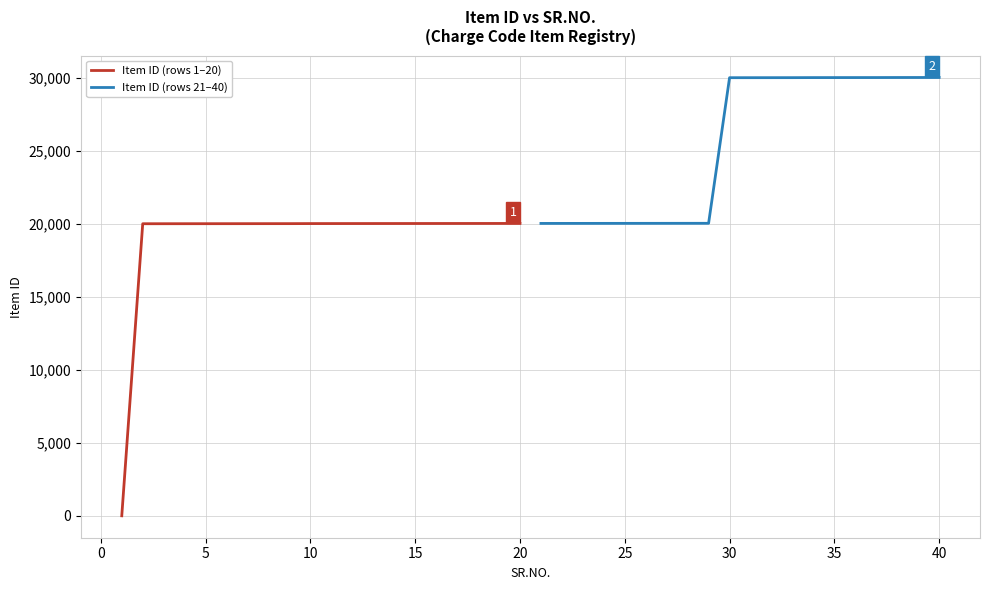

What is the minimum value for Item ID (rows 21–40)?

20022